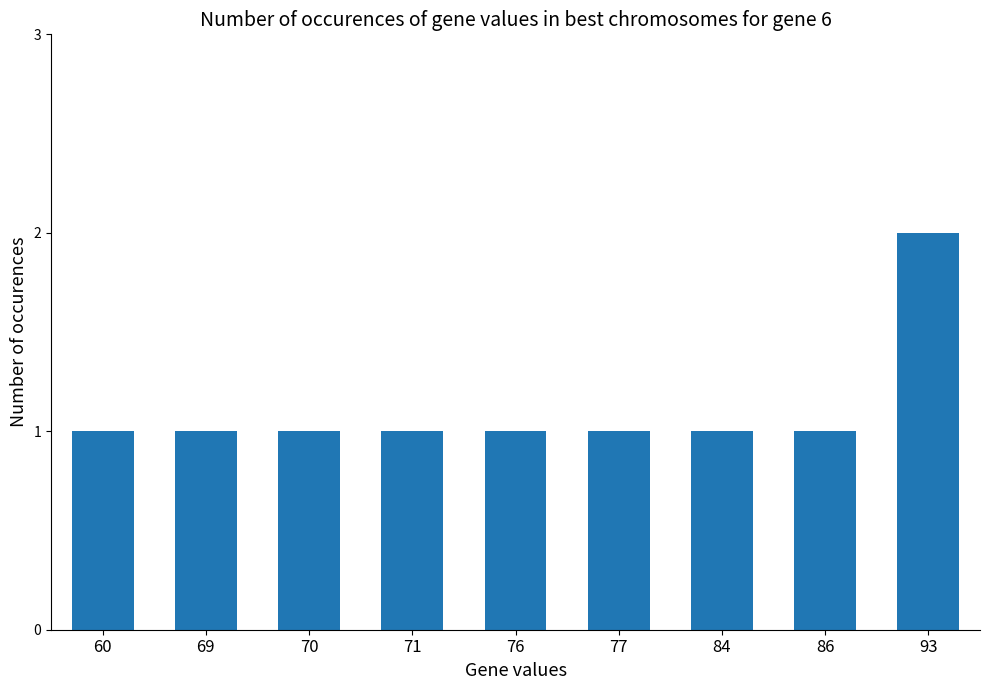

Approximately how many times larger is the value at 71 compared to 69?

1.0